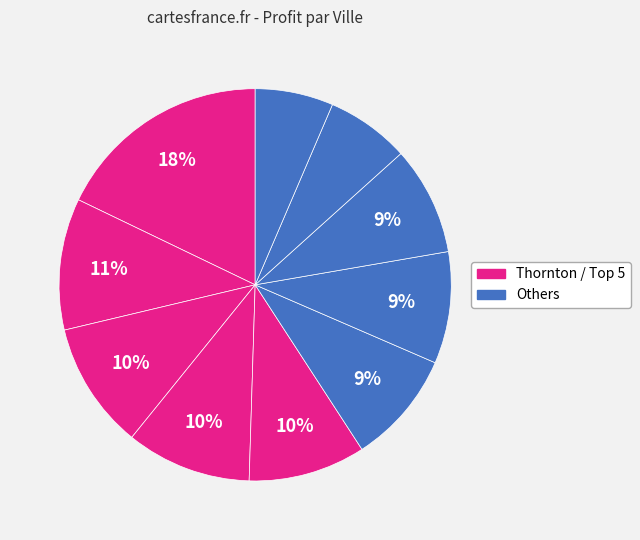

How many segments does this pie chart have?

10